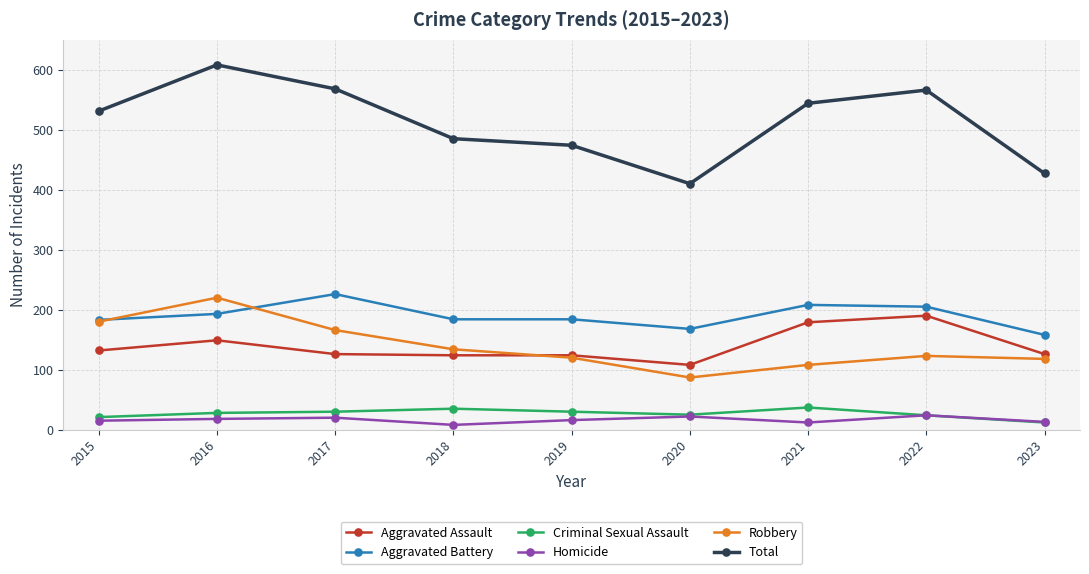

How many lines are shown in the chart?

6